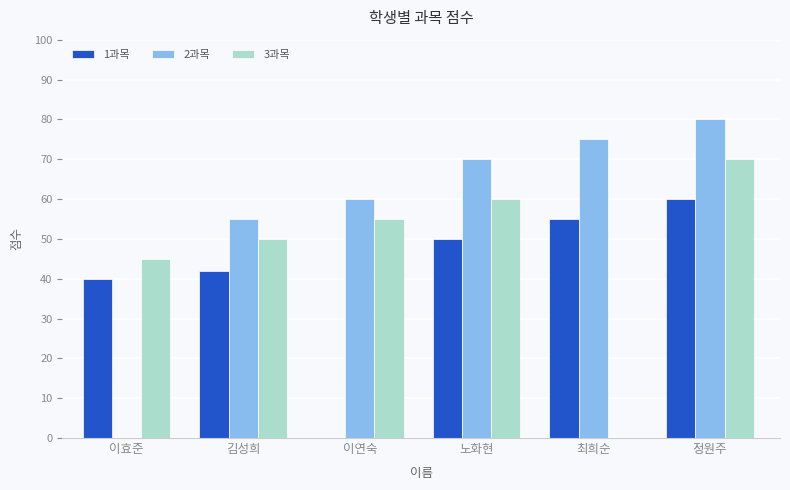

What is the total value across all series at 노화현?

180